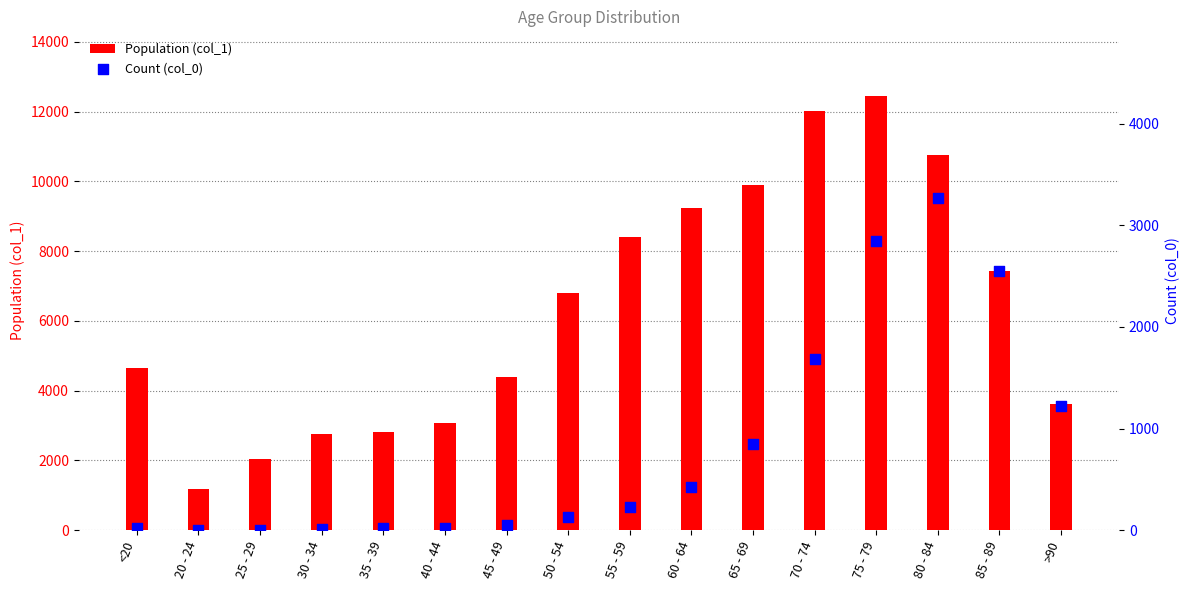

At which category is the sum across all series the highest?

75 - 79